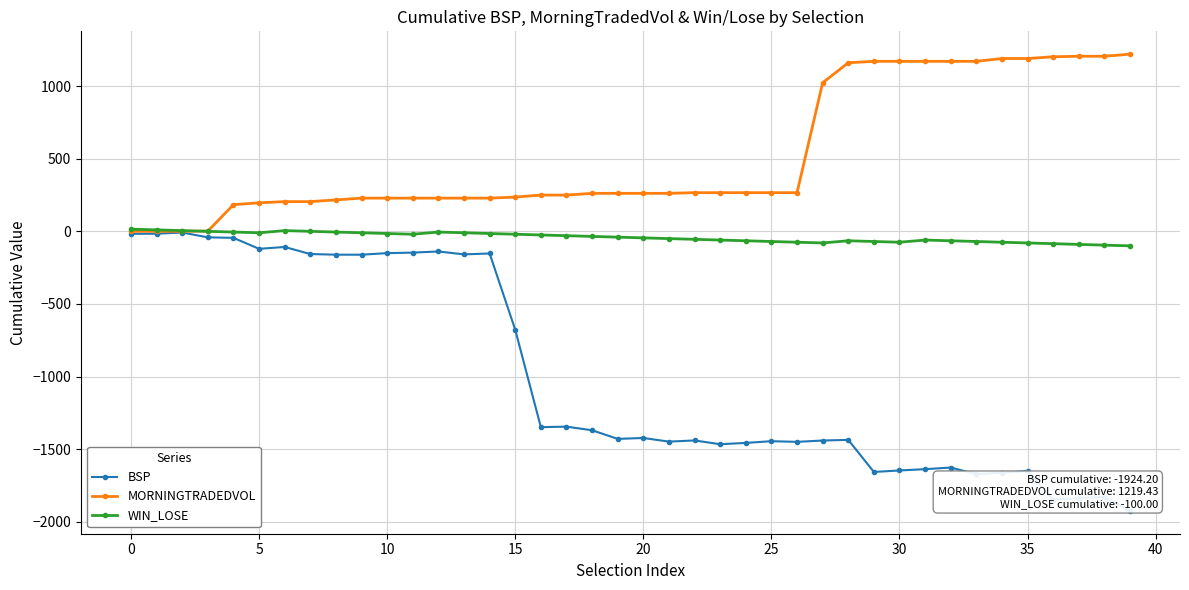

In WIN_LOSE, how many points are lower than both neighbors (excluding endpoints)?

4